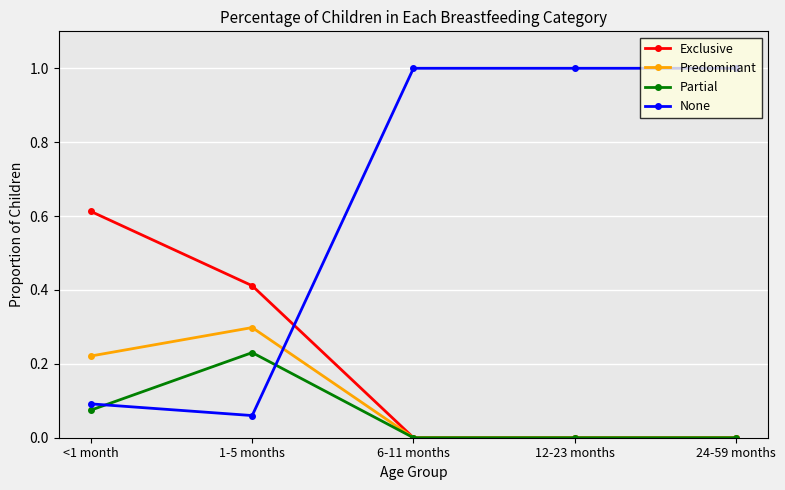

How many lines are shown in the chart?

4